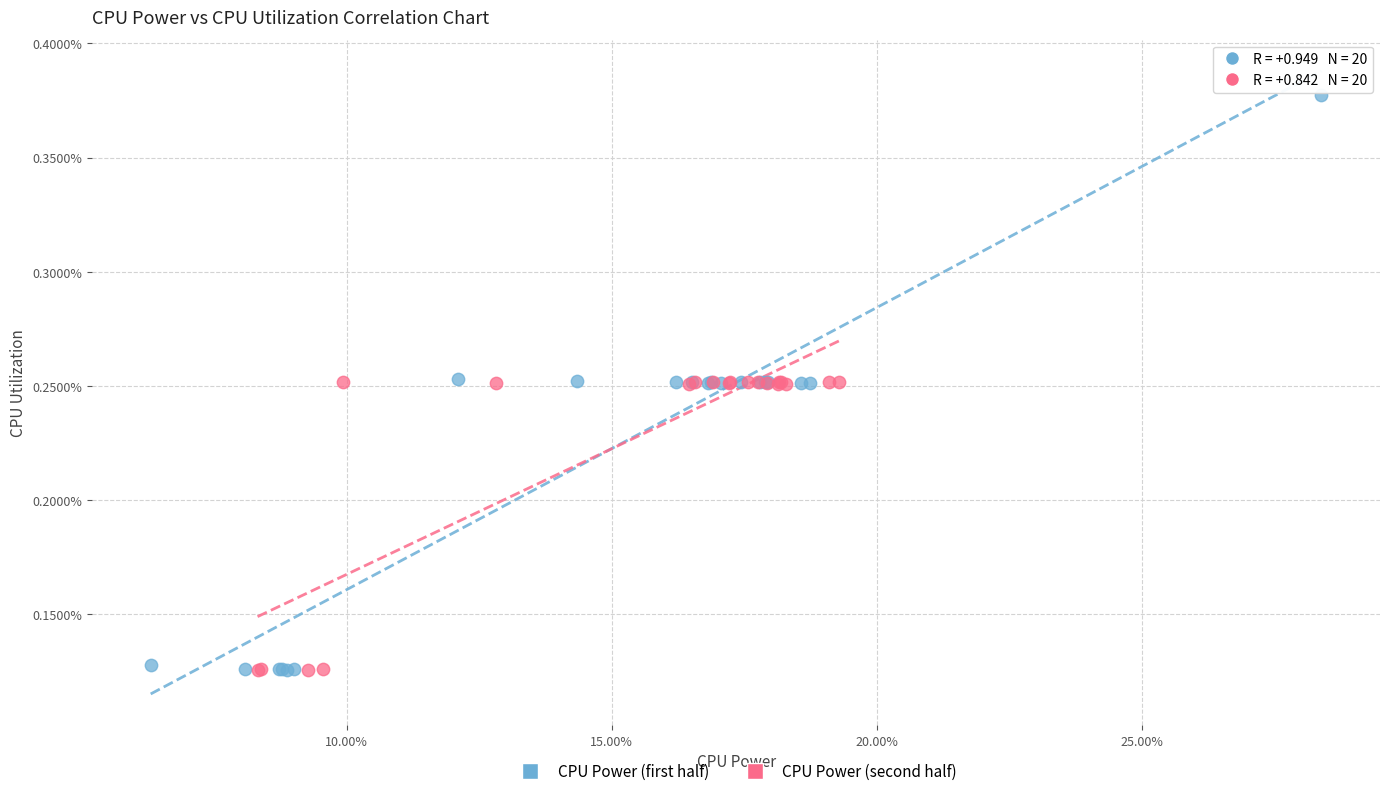

What are all the series names shown in the legend?

CPU Power (first half), CPU Power (second half)